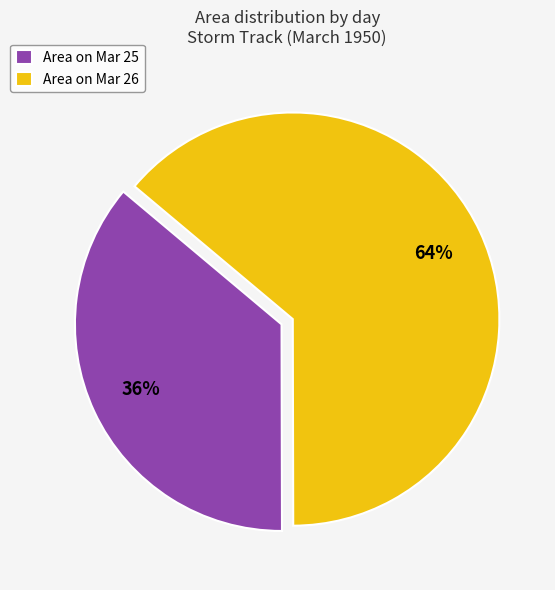

True or false: Area on Mar 26 accounts for 52% of the total.

False